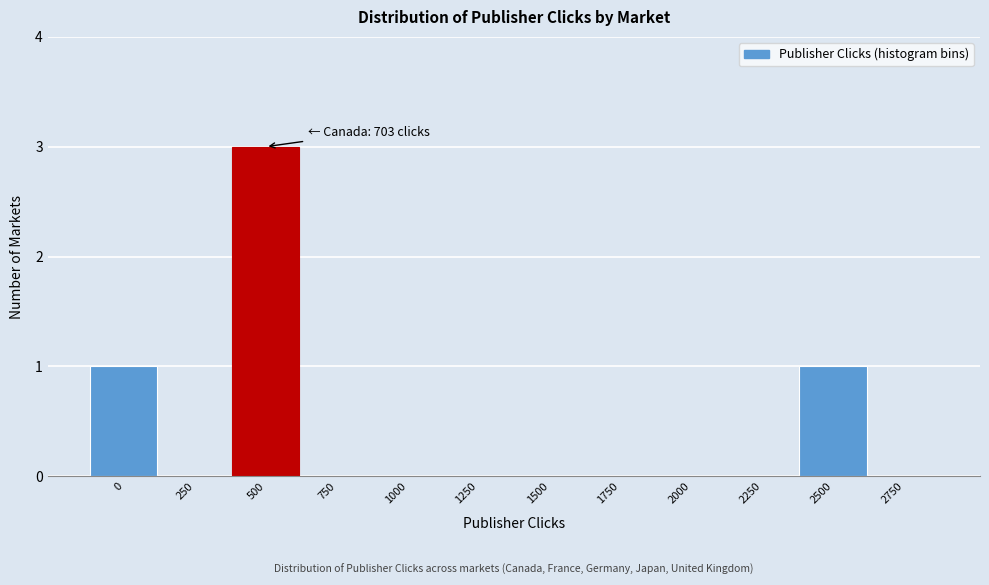

Reading left to right, list all the values displayed in this chart.

0=1	250=0	500=3	750=0	1000=0	1250=0	1500=0	1750=0	2000=0	2250=0	2500=1	2750=0